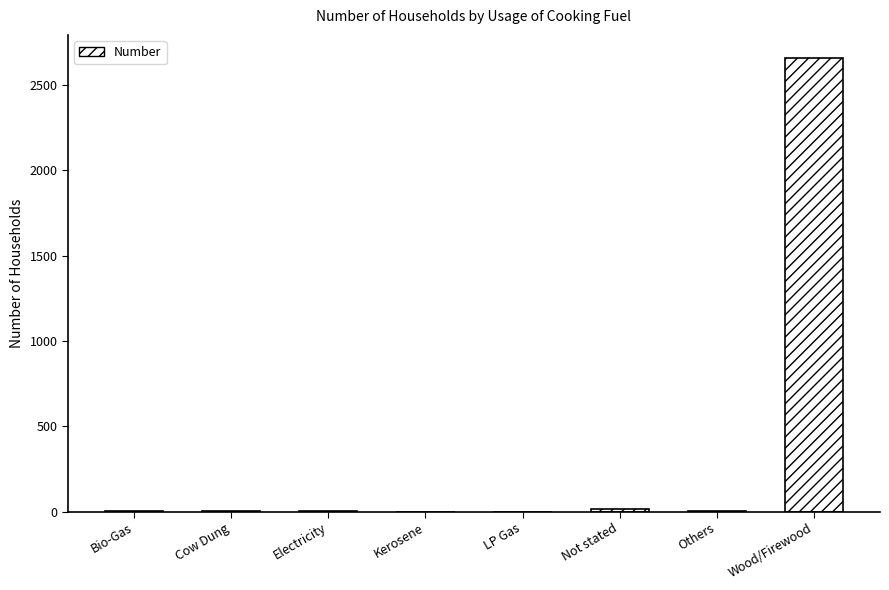

What is the greatest value displayed?

2660